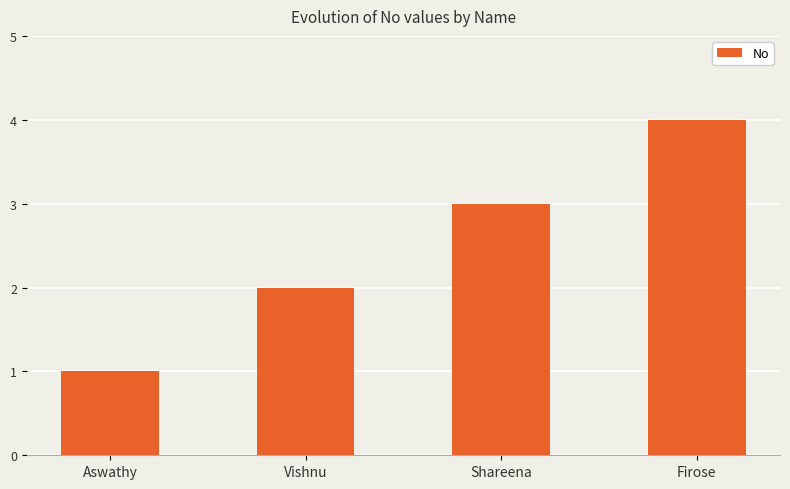

How many values are below 3?

2